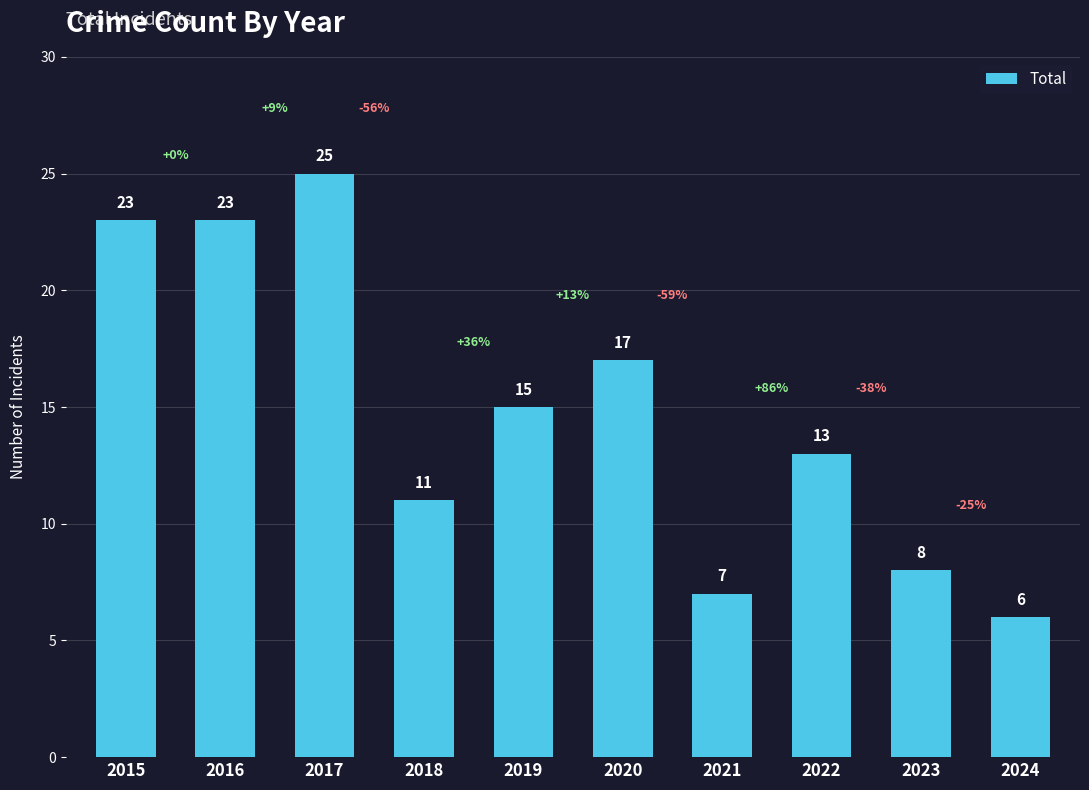

Where does the data first go above 15?

2015